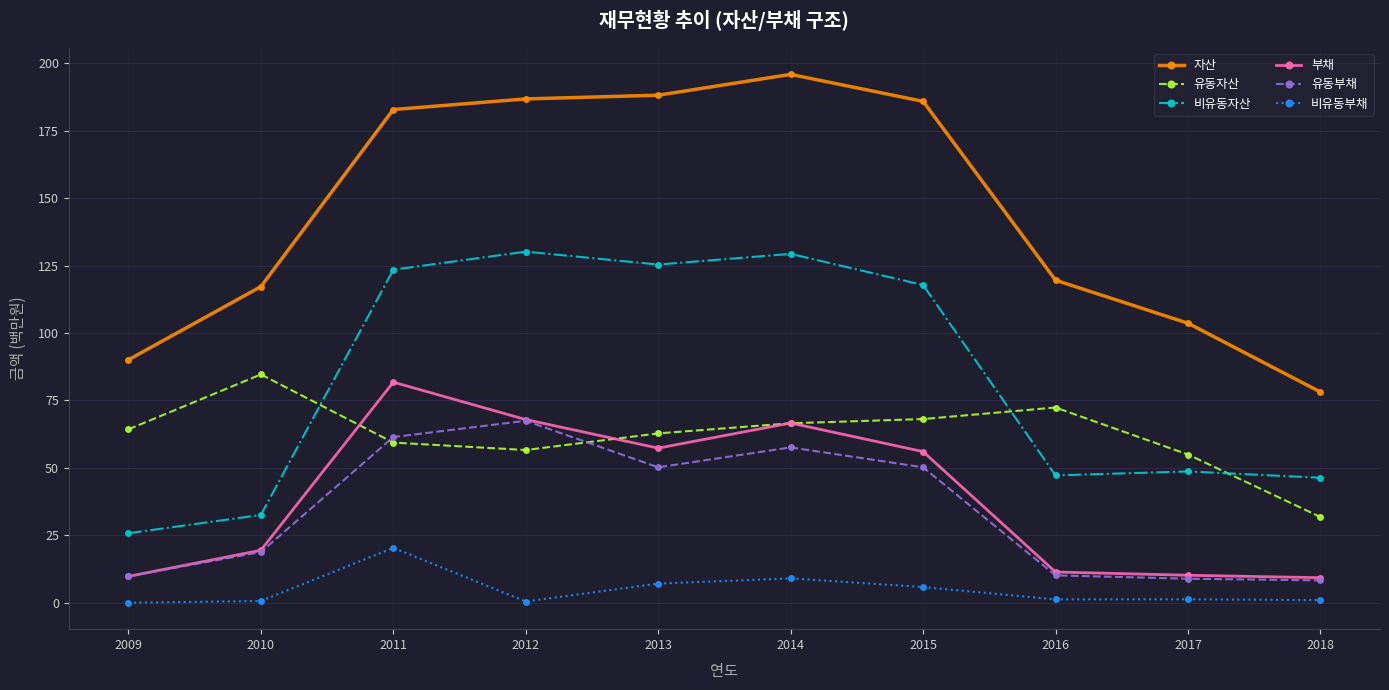

At 2013, list the series in order from smallest to largest.

비유동부채, 유동부채, 부채, 유동자산, 비유동자산, 자산